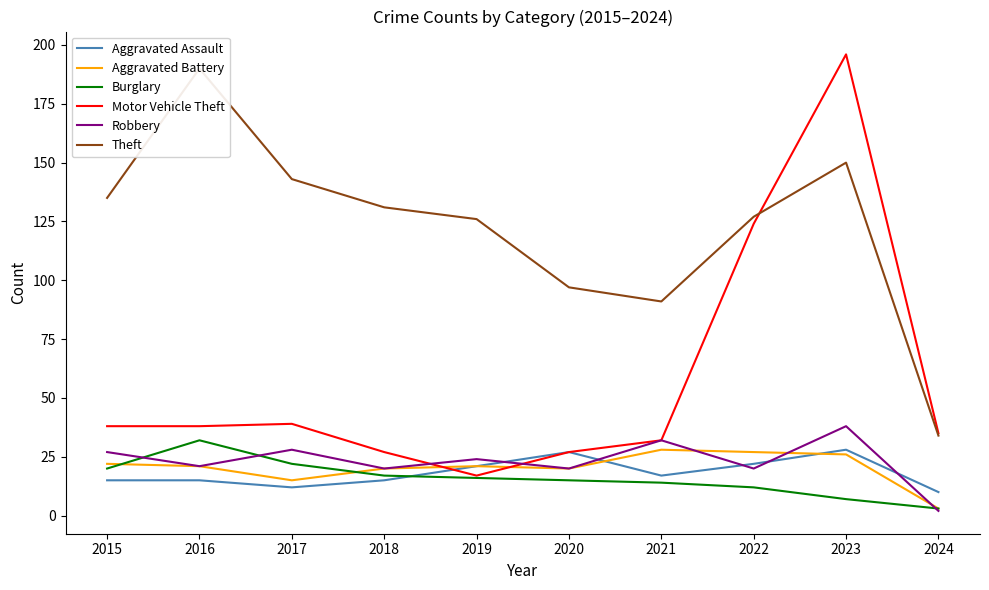

How many distinct data groups are displayed?

6